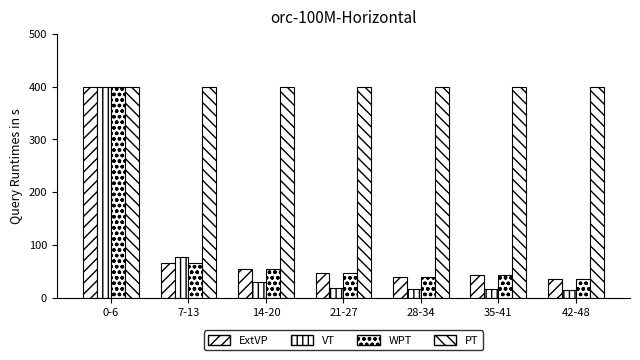

What is the minimum value shown in the chart?

13.9